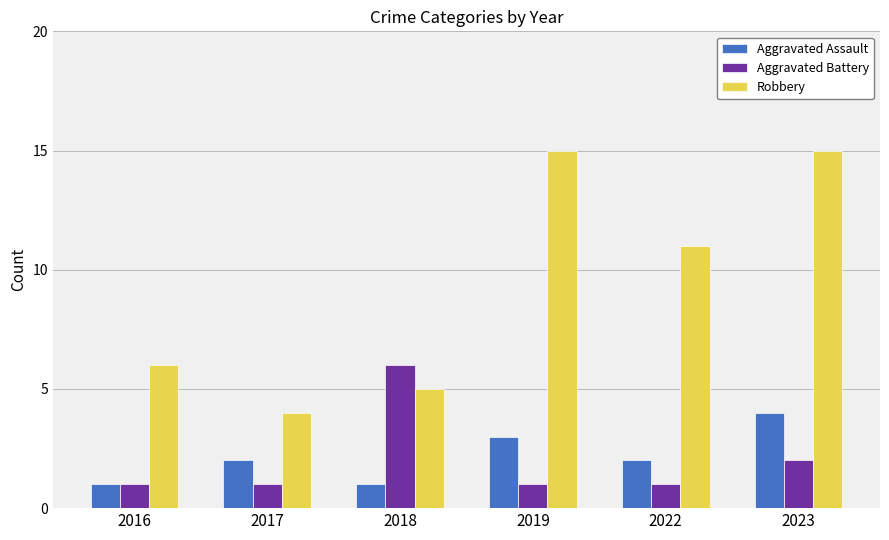

Reading right to left, transcribe all the data shown in this chart.

Aggravated Assault: 4	2	3	1	2	1
Aggravated Battery: 2	1	1	6	1	1
Robbery: 15	11	15	5	4	6